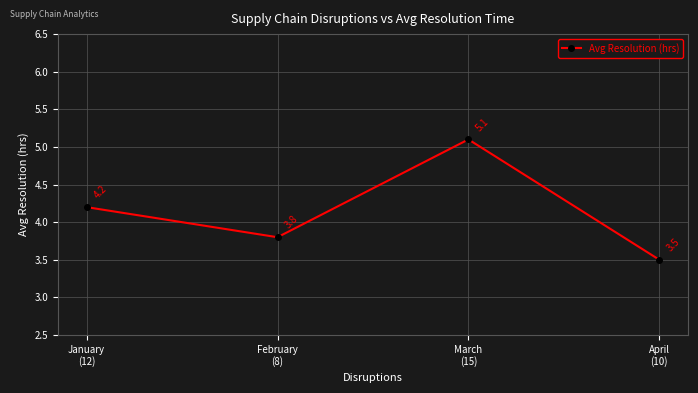

List the labels in order of value, smallest first.

April
(10), February
(8), January
(12), March
(15)